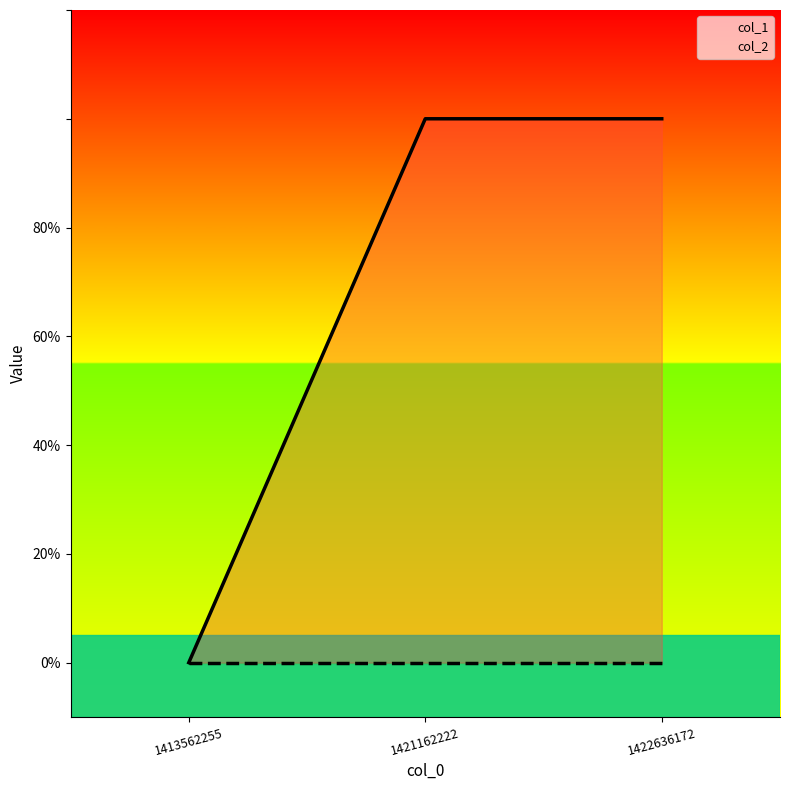

How many data points in col_1 are less than 1?

1